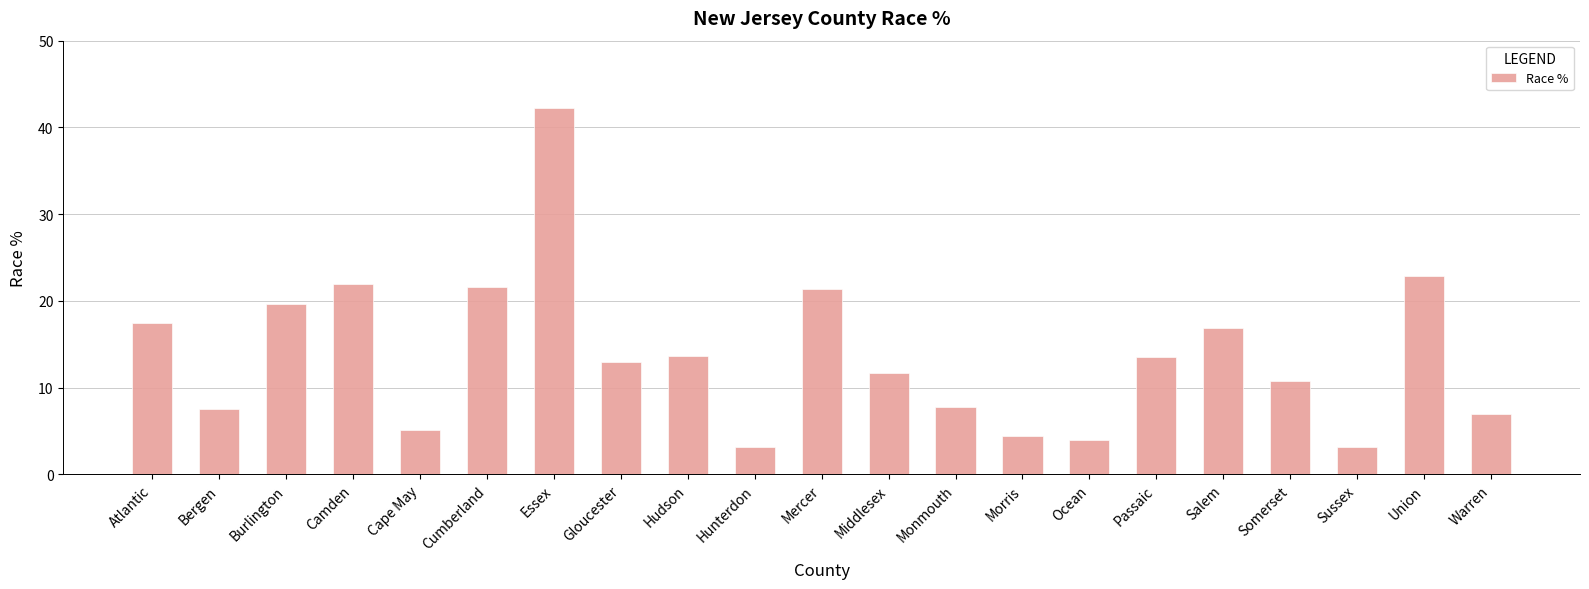

What is the difference between the values at Essex and Somerset?

31.5